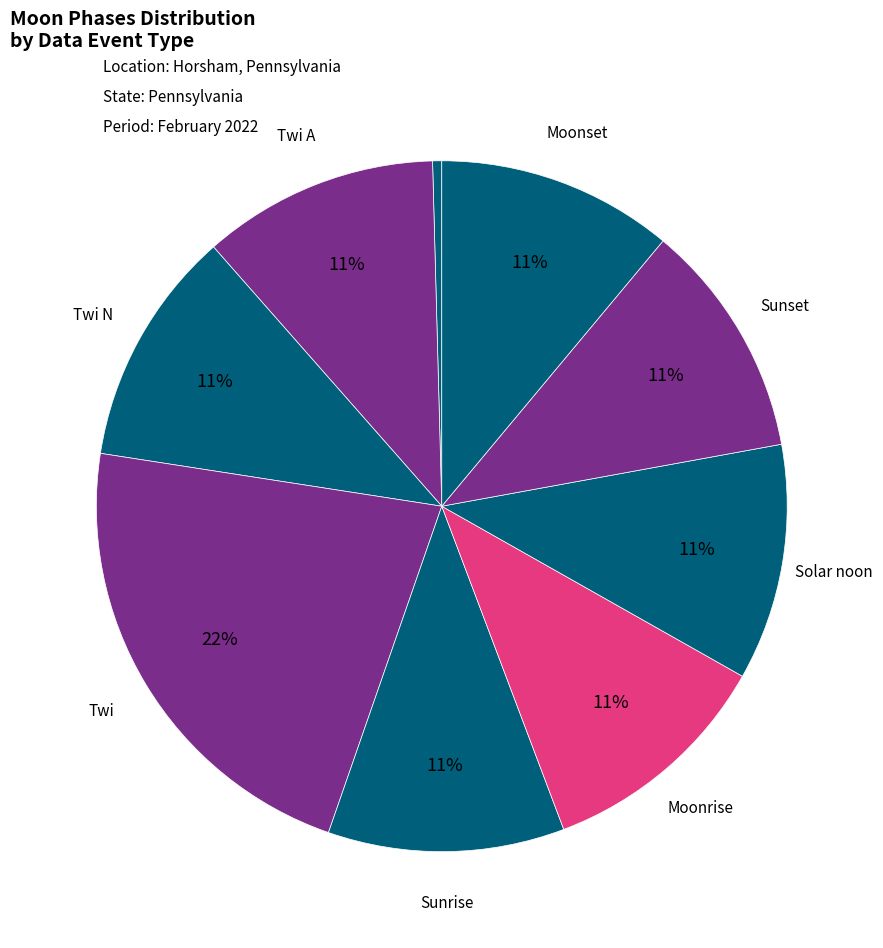

How many segments does this pie chart have?

9